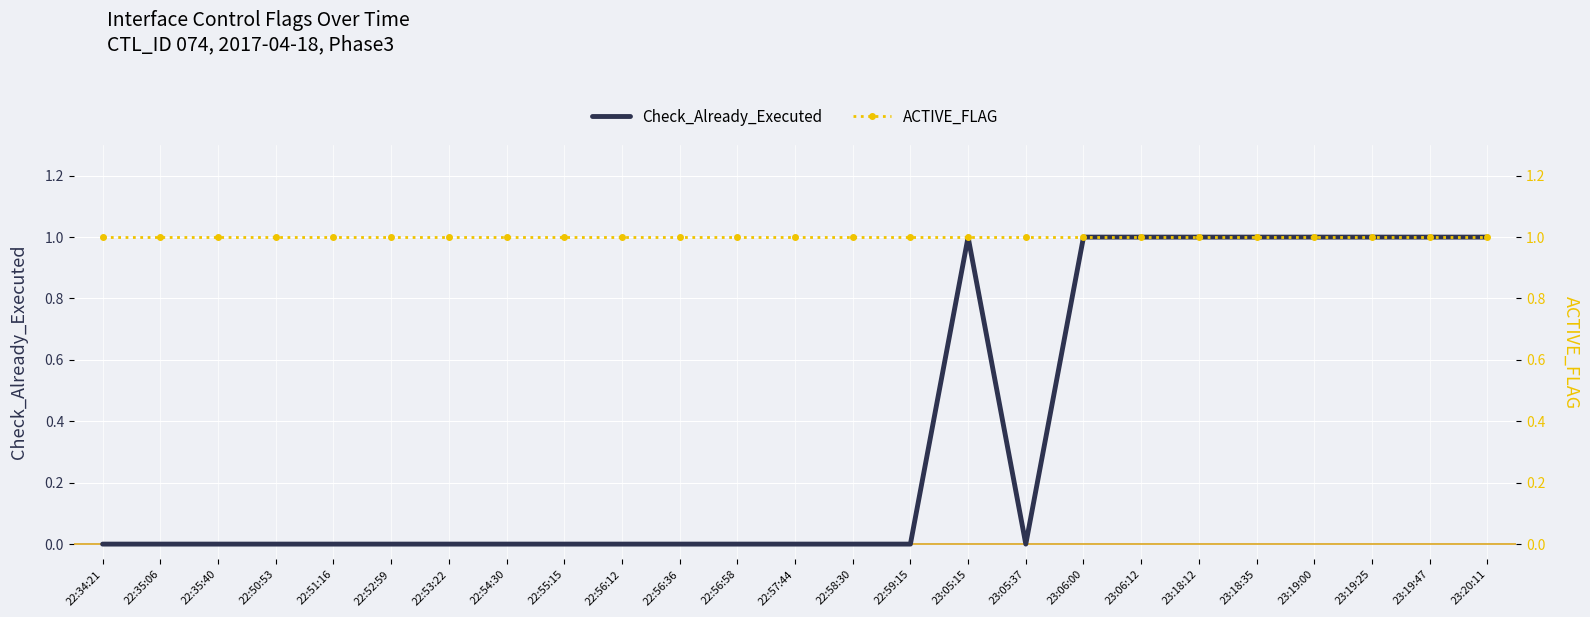

Reading right to left, transcribe all the data shown in this chart.

Check_Already_Executed: 1	1	1	1	1	1	1	1	0	1	0	0	0	0	0	0	0	0	0	0	0	0	0	0	0
ACTIVE_FLAG: 1	1	1	1	1	1	1	1	1	1	1	1	1	1	1	1	1	1	1	1	1	1	1	1	1